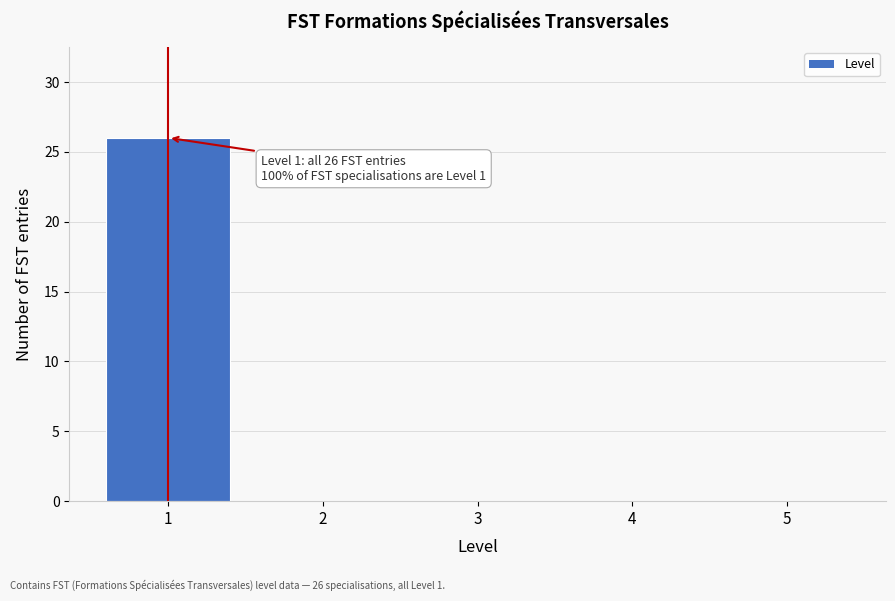

Which range on the x-axis has the tallest bar?

0.5 to 1.5